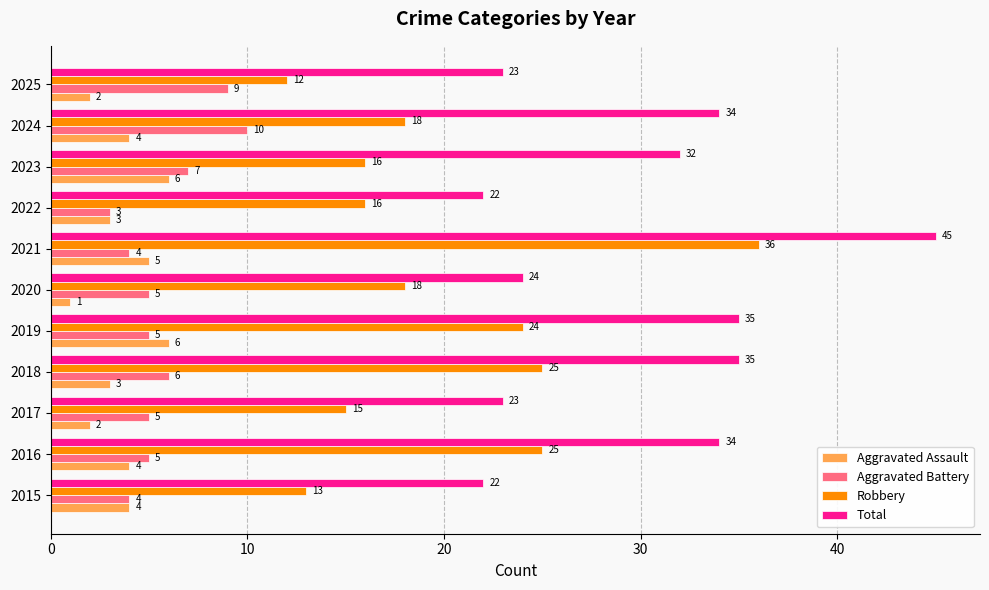

Between 2016 and 2019, which series saw the biggest shift?

Aggravated Assault